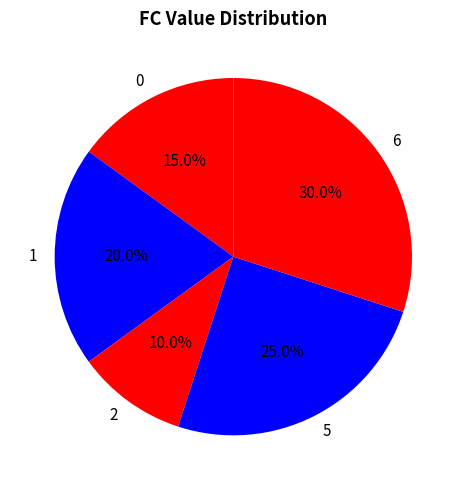

To the nearest percent, what is the combined percentage of 1 and 5?

45%